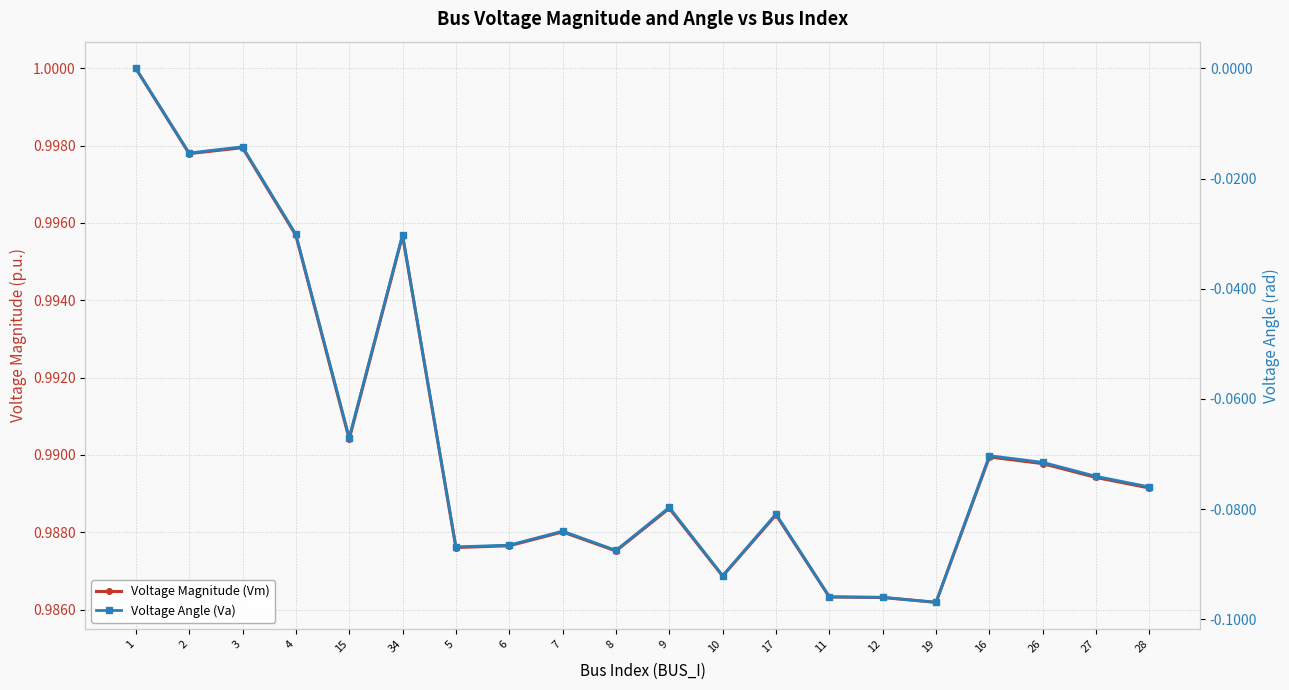

Rank the series by their average value, from lowest to highest.

Voltage Angle (Va), Voltage Magnitude (Vm)